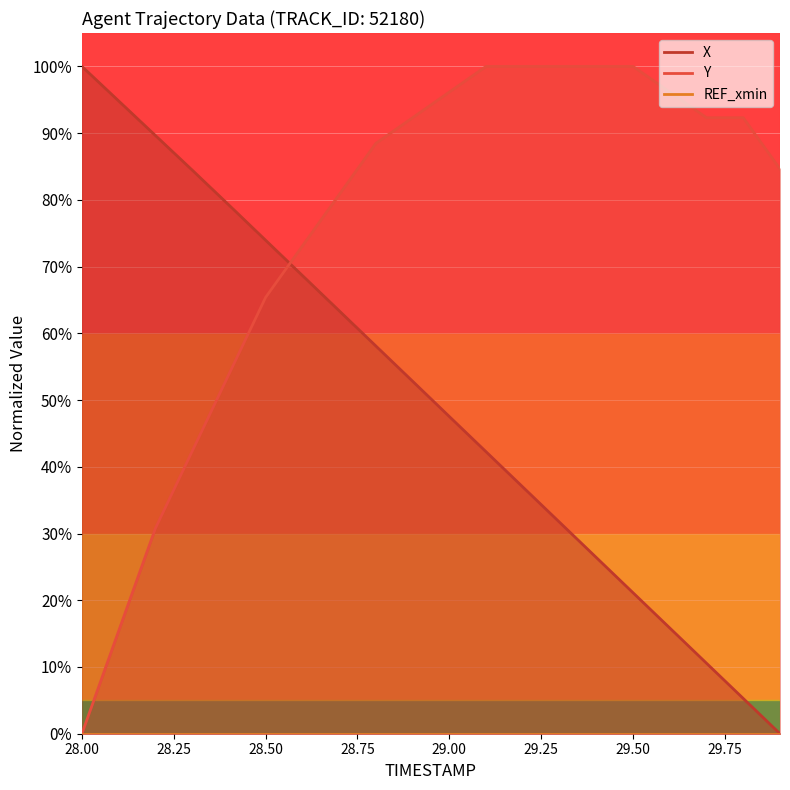

What is the difference between the maximum and second lowest values in the X series?

94.7